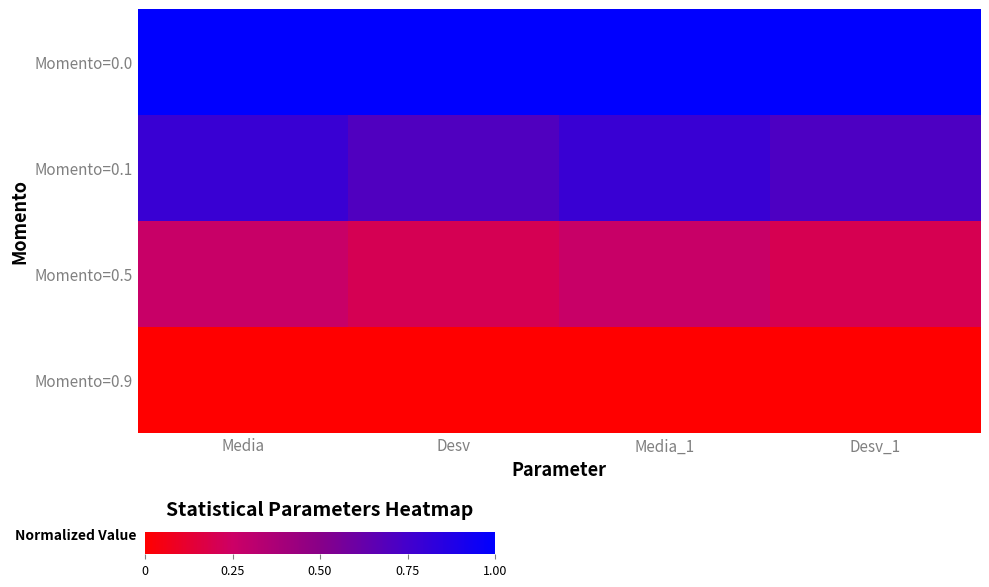

List the series in order of their peak value, highest first.

Momento=0.0, Momento=0.1, Momento=0.5, Momento=0.9